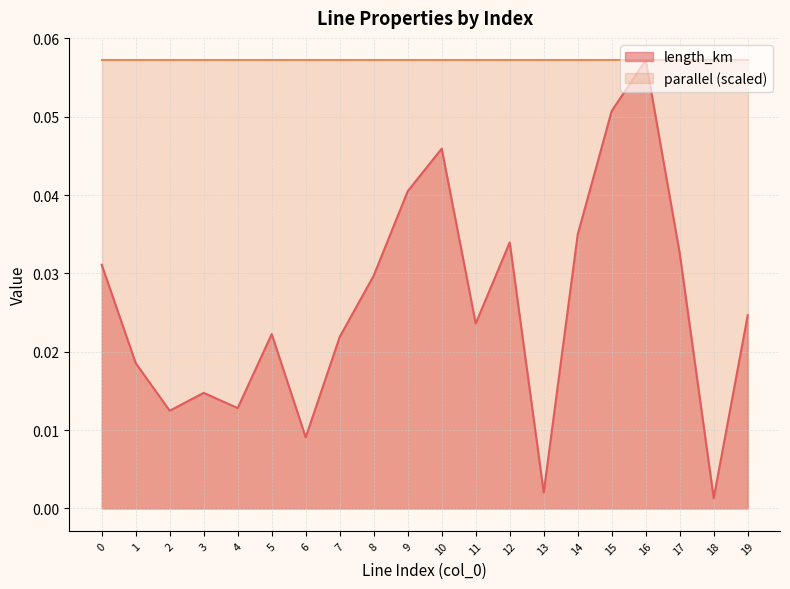

Where is the first local minimum?

2